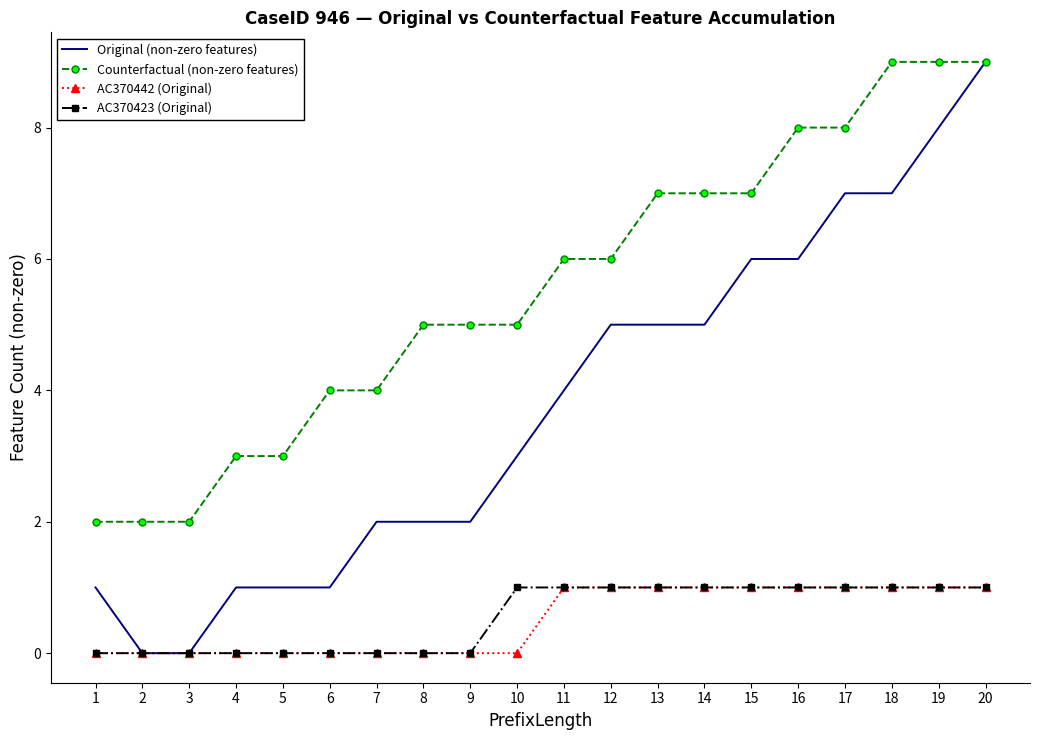

At which category is the sum across all series the highest?

20